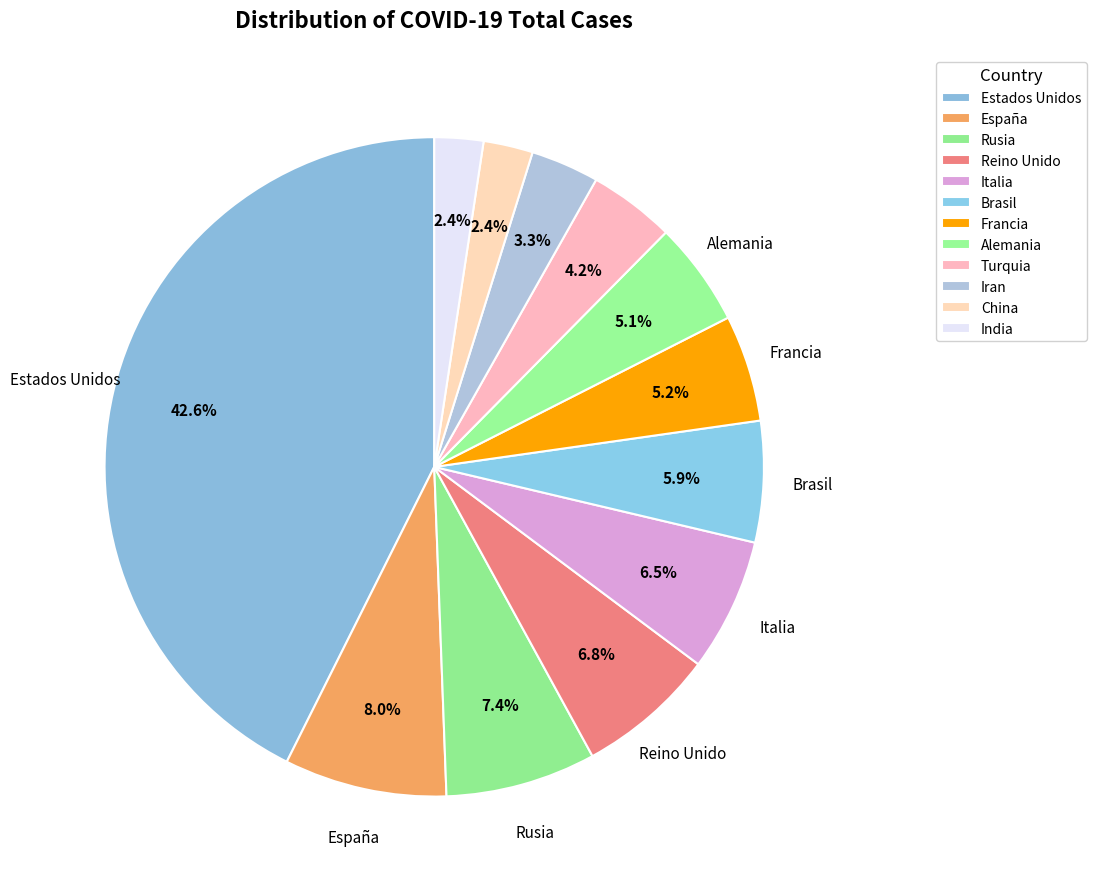

Is there any slice that represents more than half of the pie?

No